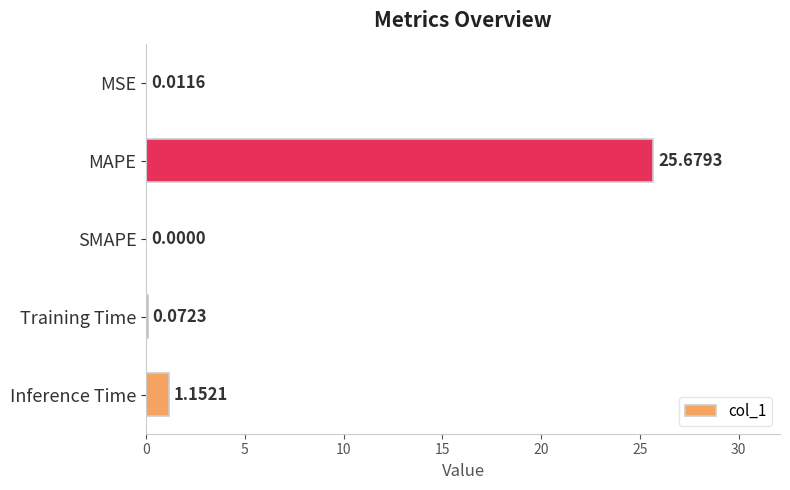

Where is the data nearest to the value 12?

Inference Time